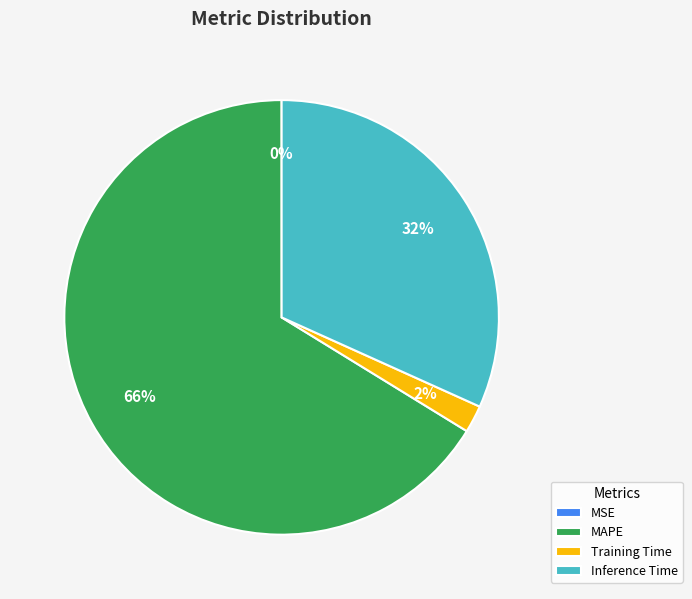

Is the sum of MAPE and Training Time greater than half?

Yes